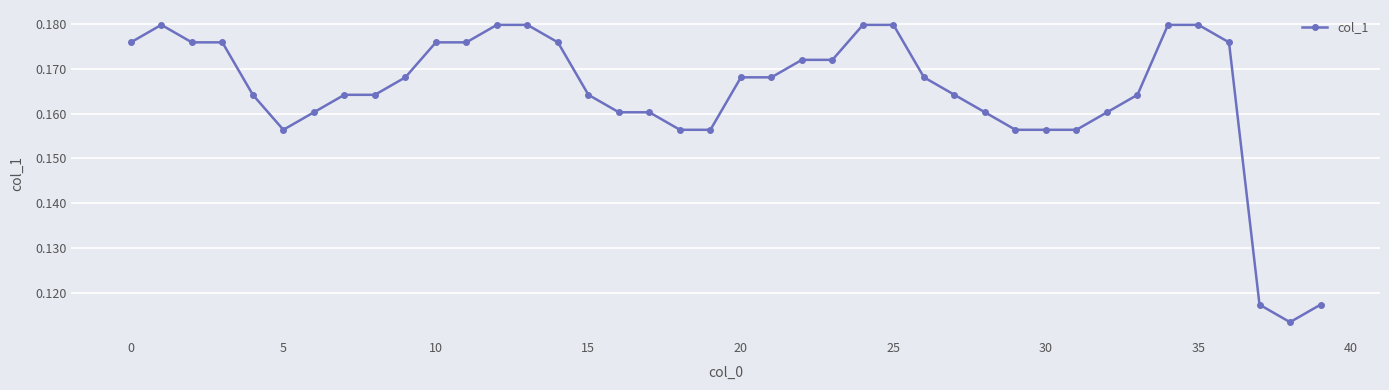

Does the chart have visible grid lines?

Yes